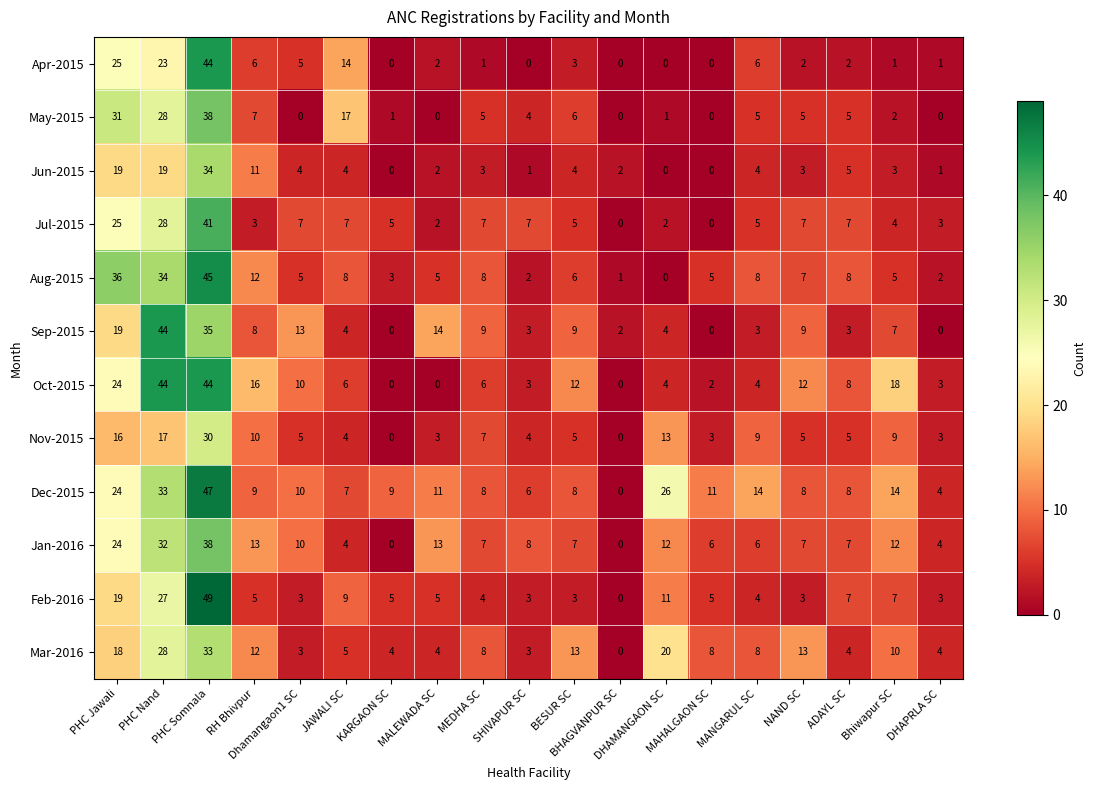

At which category is the sum across all series the highest?

PHC Somnala